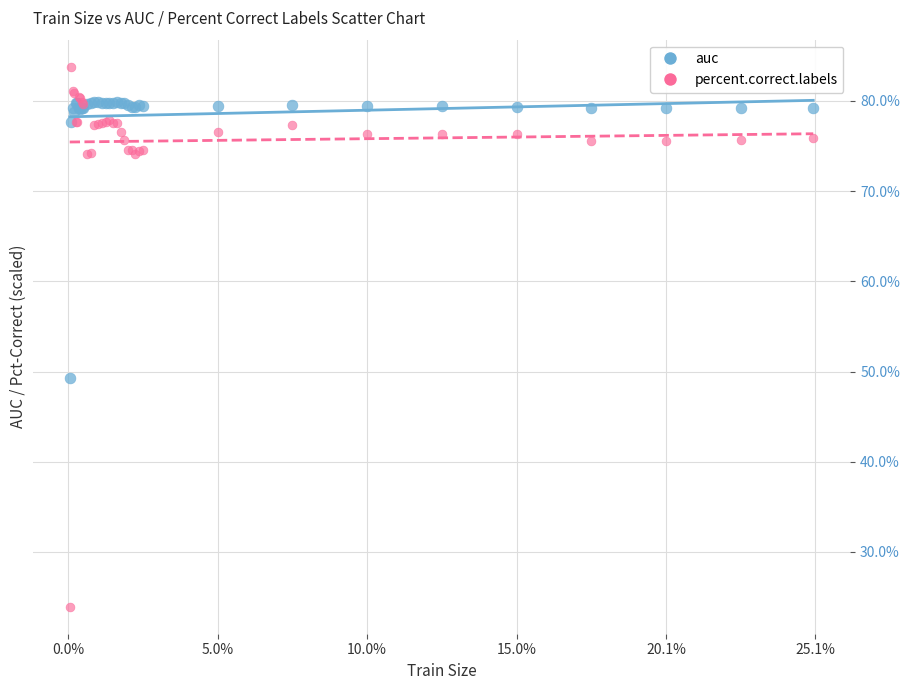

What are all the series names shown in the legend?

auc, percent.correct.labels